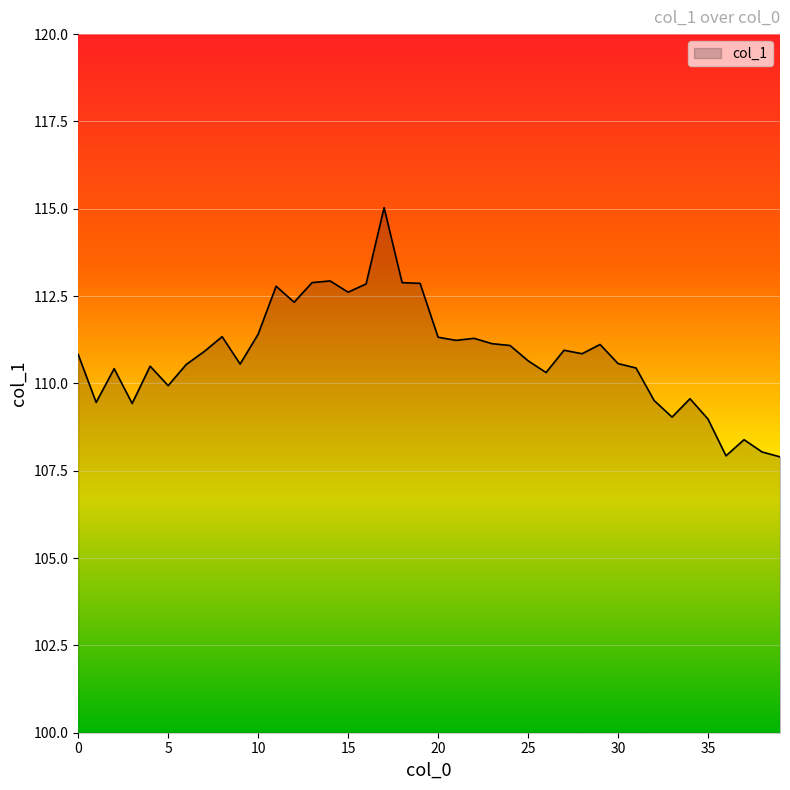

What is the maximum value shown in the chart?

115.0